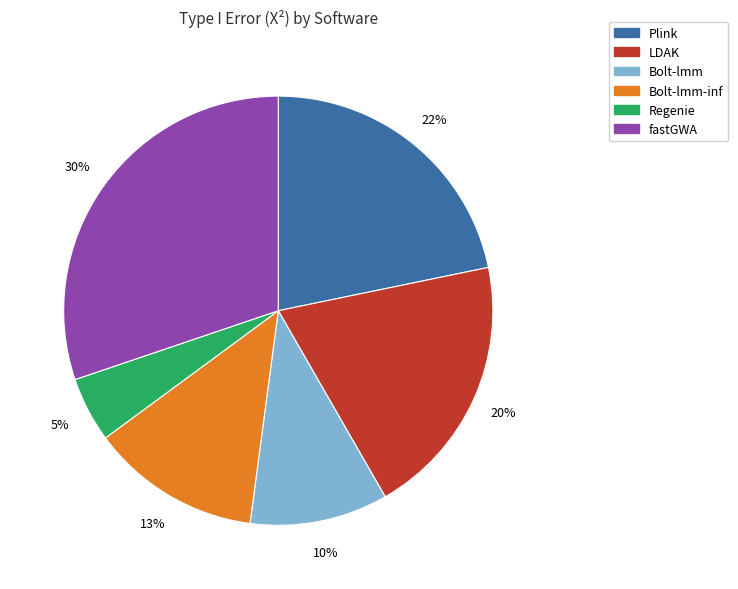

True or false: Bolt-lmm accounts for 1% of the total.

False